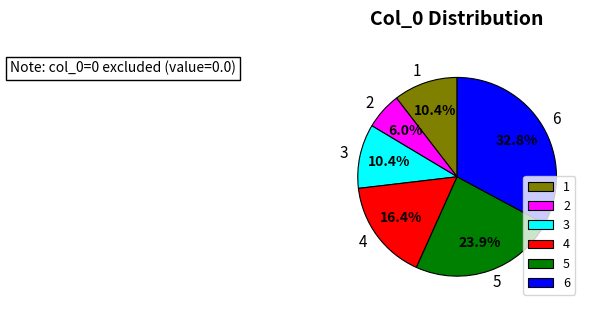

The 2 slice represents 18% of the pie. True or false?

False